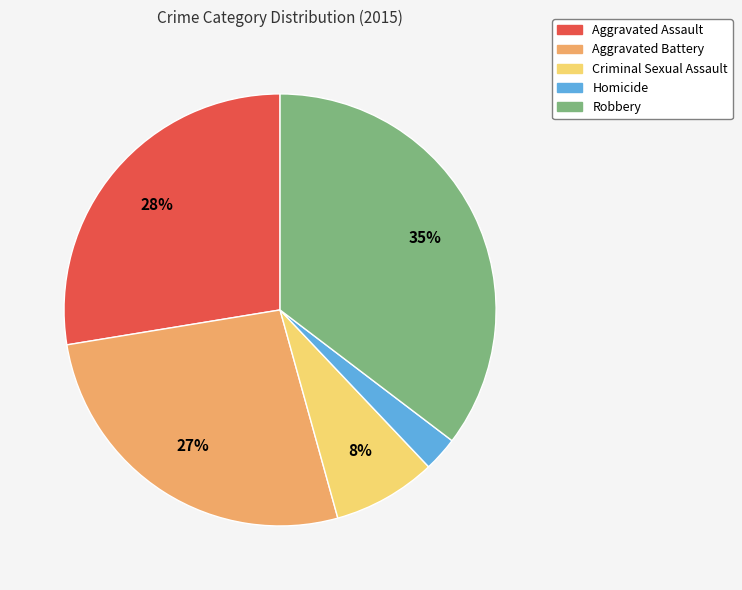

Which category has the smallest portion of the pie?

Homicide